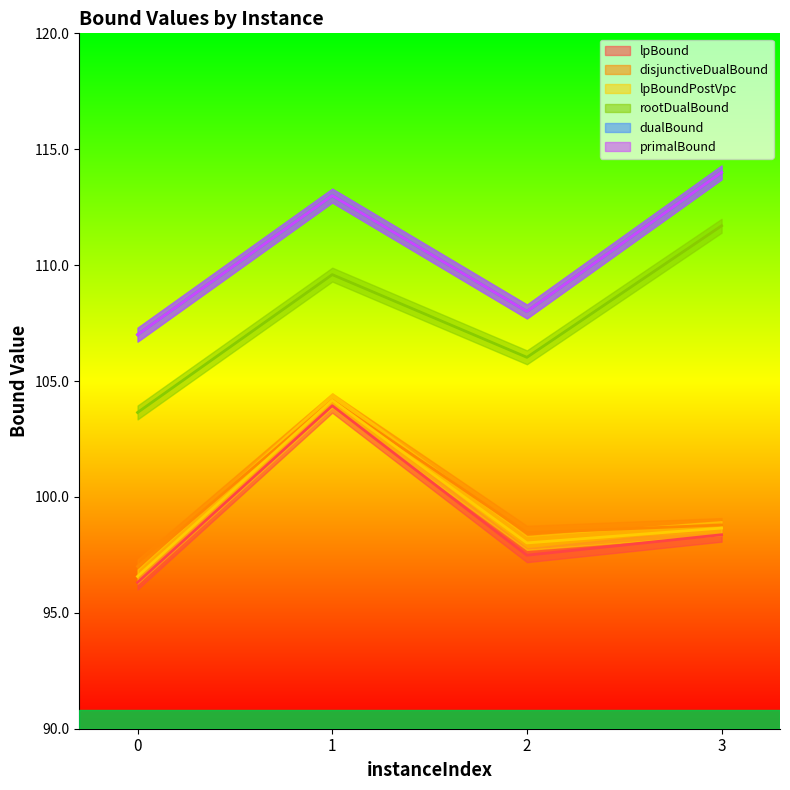

Rank the categories by primalBound value from highest to lowest.

3, 1, 2, 0